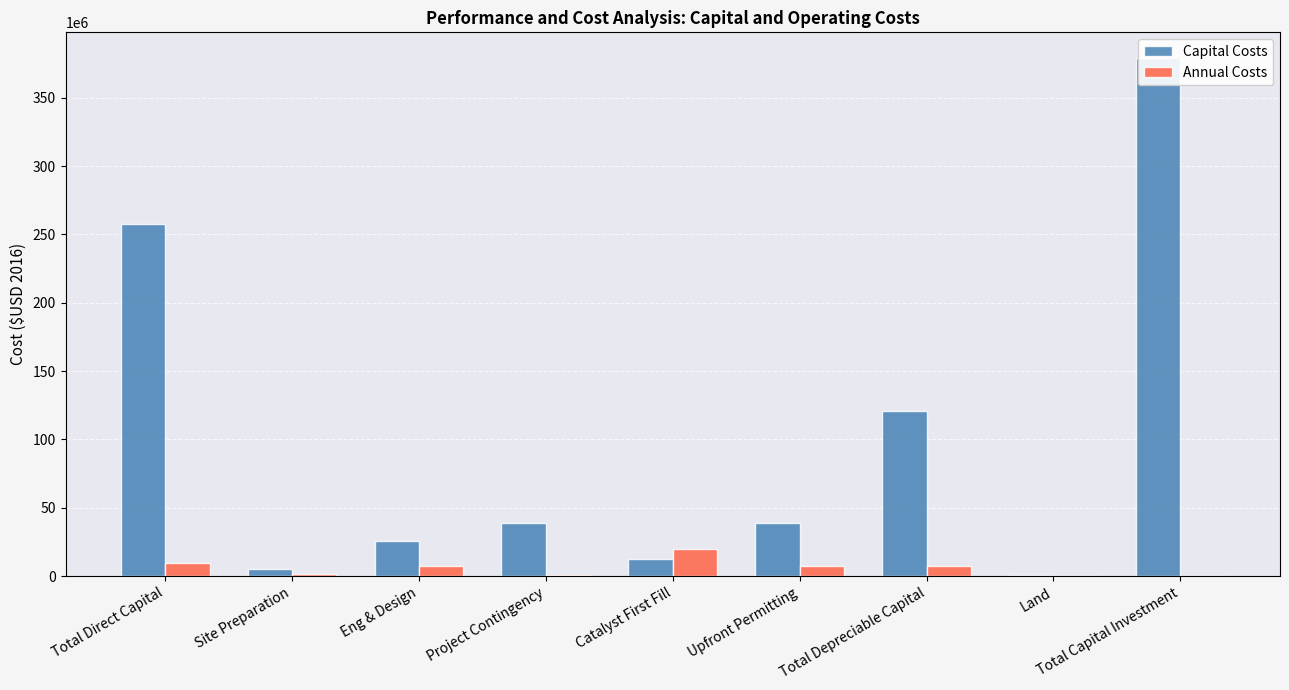

At which category is the sum across all series the highest?

Total Capital Investment